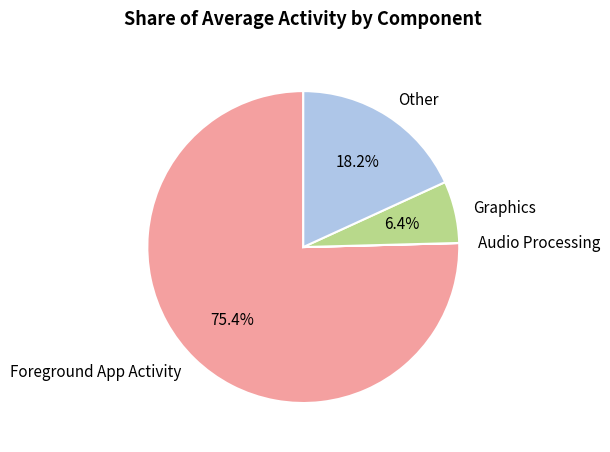

What is the largest slice in the pie chart?

Foreground App Activity